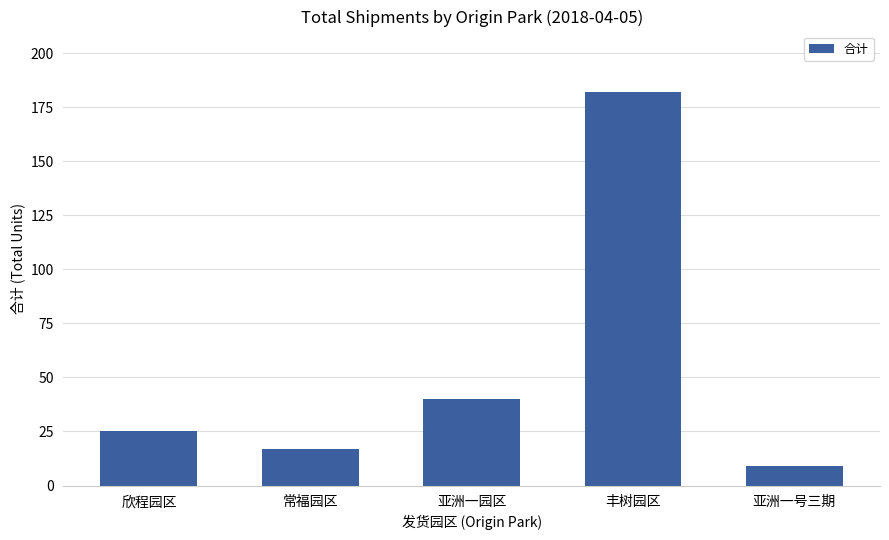

List the labels in order of value, smallest first.

亚洲一号三期, 常福园区, 欣程园区, 亚洲一园区, 丰树园区